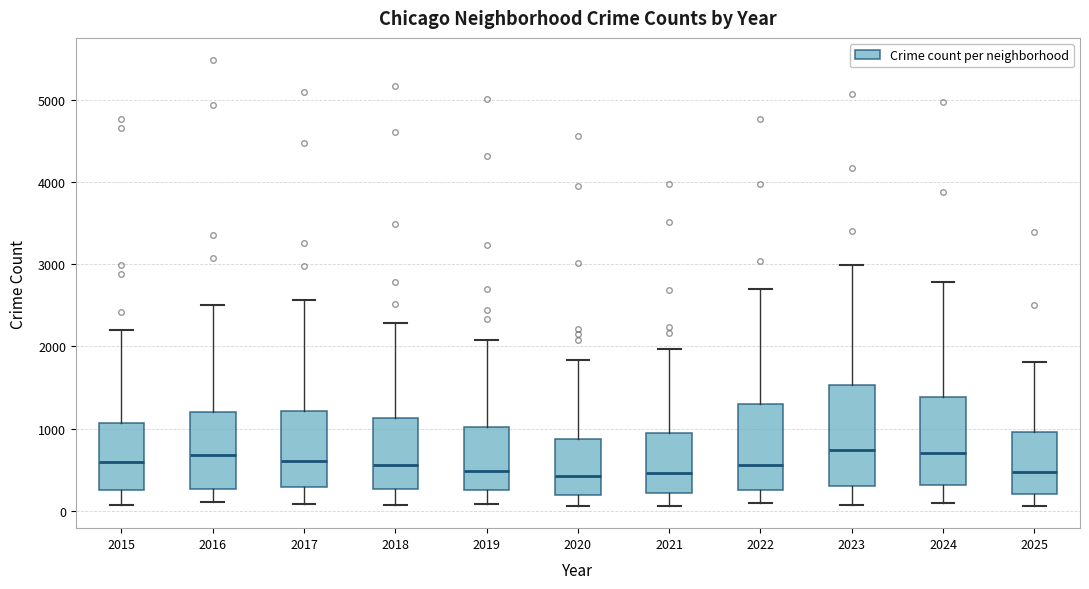

Where does the lower whisker of the box at x = 2022 end on the y-axis? The values are not printed on the chart, so give them approximately, as read against the axis.

100